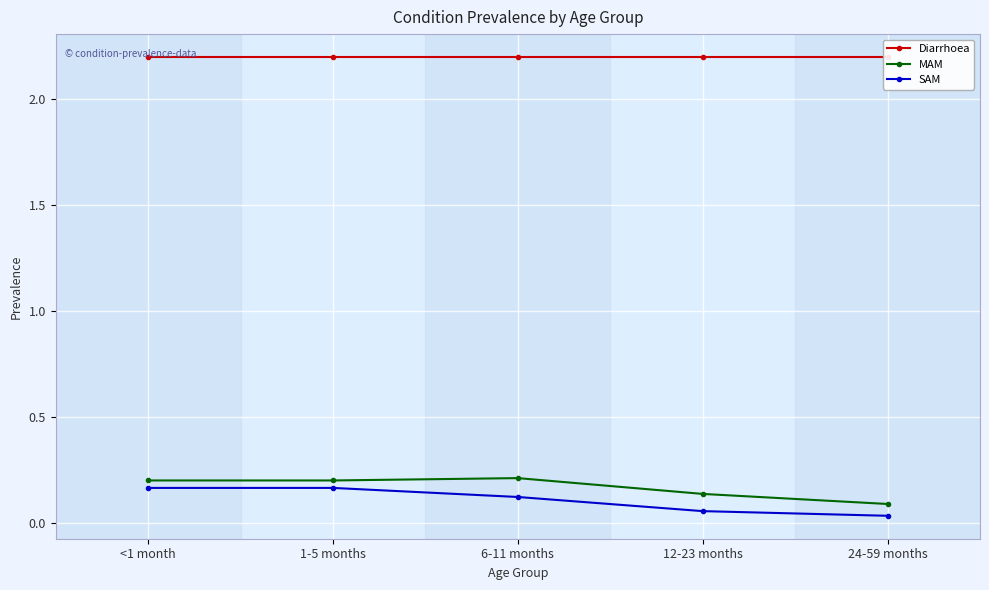

What is the label of the 3rd point from the left?

6-11 months